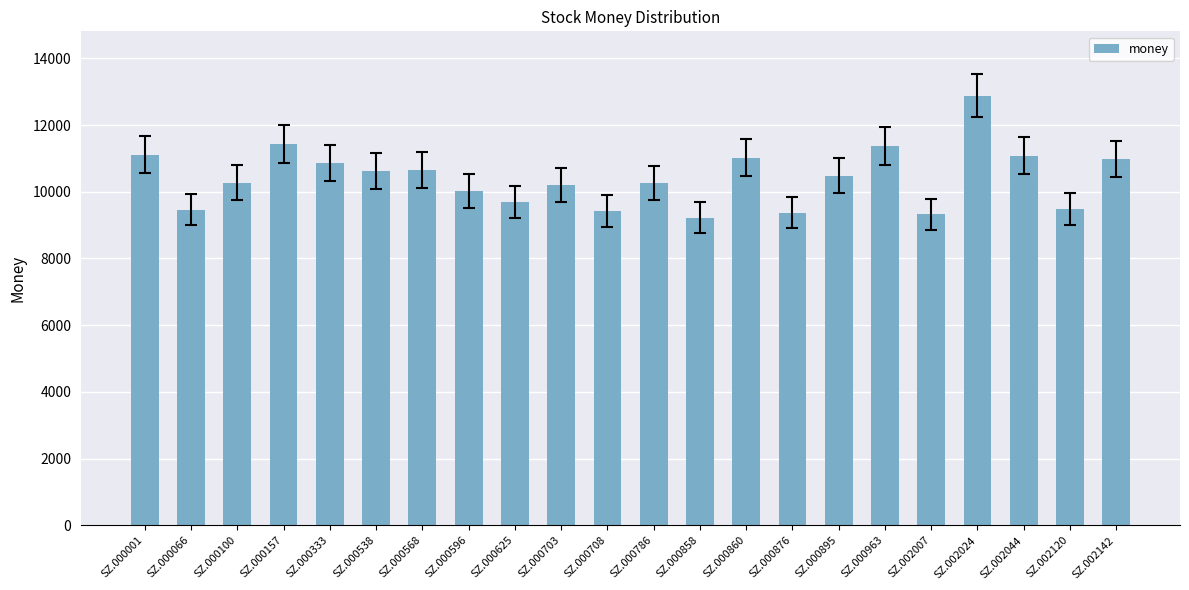

How many values are below 10478?

11